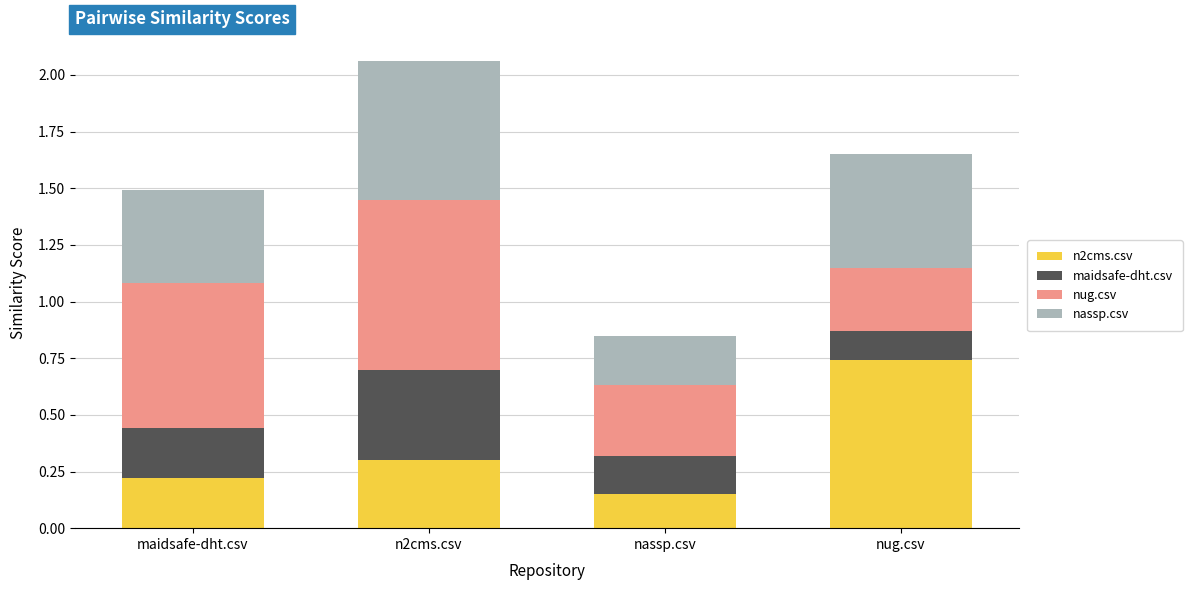

Which category has the lowest value in the n2cms.csv series?

nassp.csv